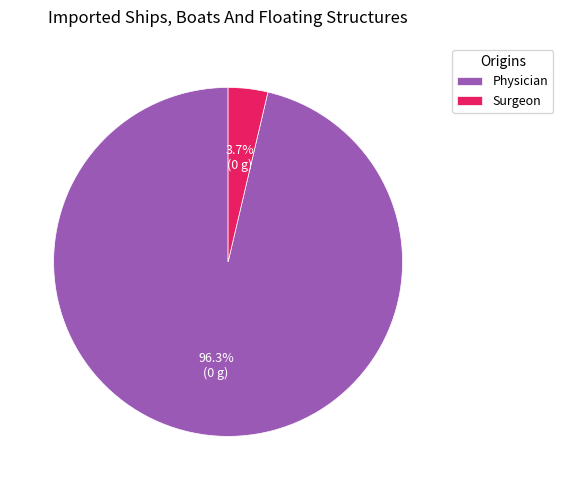

Which has a higher value, Physician or Surgeon?

Physician